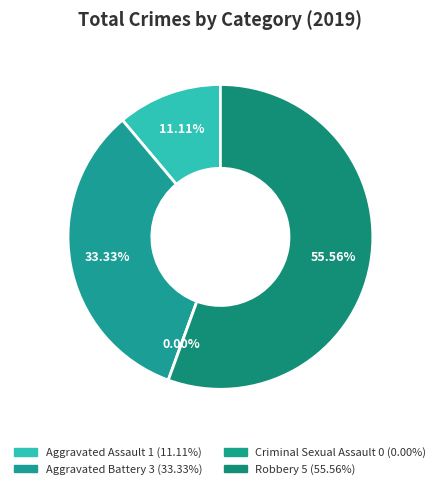

Rank the categories by value from lowest to highest.

Criminal Sexual Assault, Aggravated Assault, Aggravated Battery, Robbery